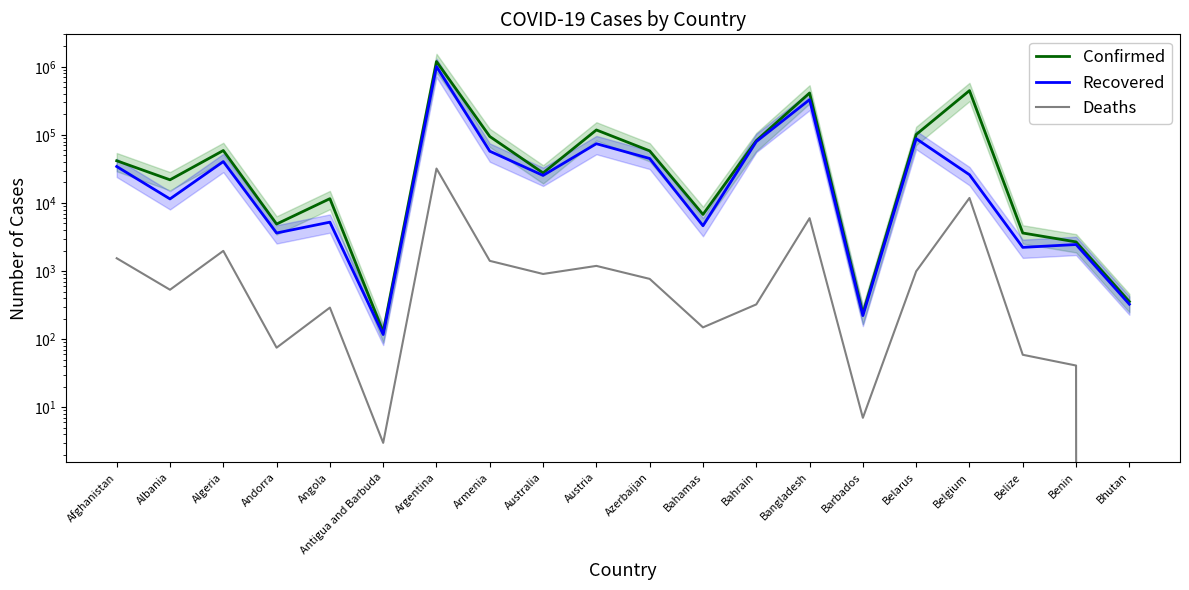

Which series changed the most between Algeria and Australia?

Confirmed